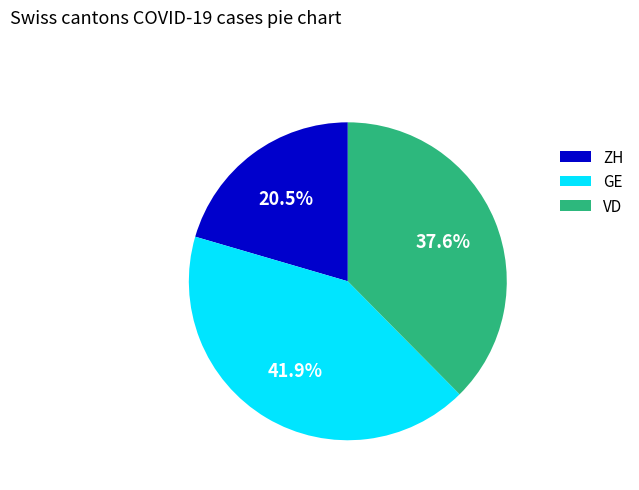

How many slices are in this pie chart?

3